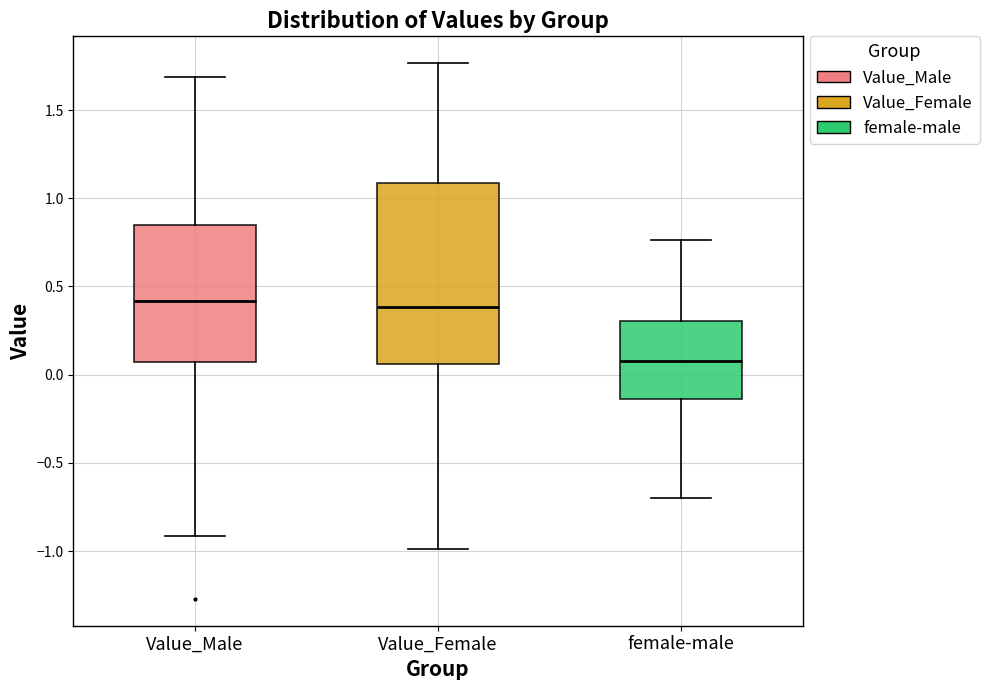

Reading left to right, transcribe this box plot: for each box, give where its median line is, the range the box spans, and where its two whiskers end, as read against the y-axis. The values are not printed on the chart, so give them approximately, as read against the axis.

Value_Male: median 0.40, box 0.05 to 0.85, whiskers -0.90 to 1.70
Value_Female: median 0.40, box 0.05 to 1.10, whiskers -1.00 to 1.75
female-male: median 0.10, box -0.15 to 0.30, whiskers -0.70 to 0.75